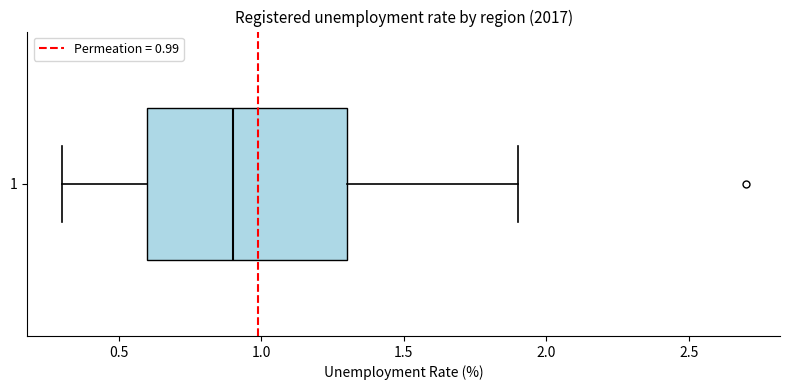

Where is the left edge of the box at y = 1 on the x-axis? The values are not printed on the chart, so give them approximately, as read against the axis.

0.6